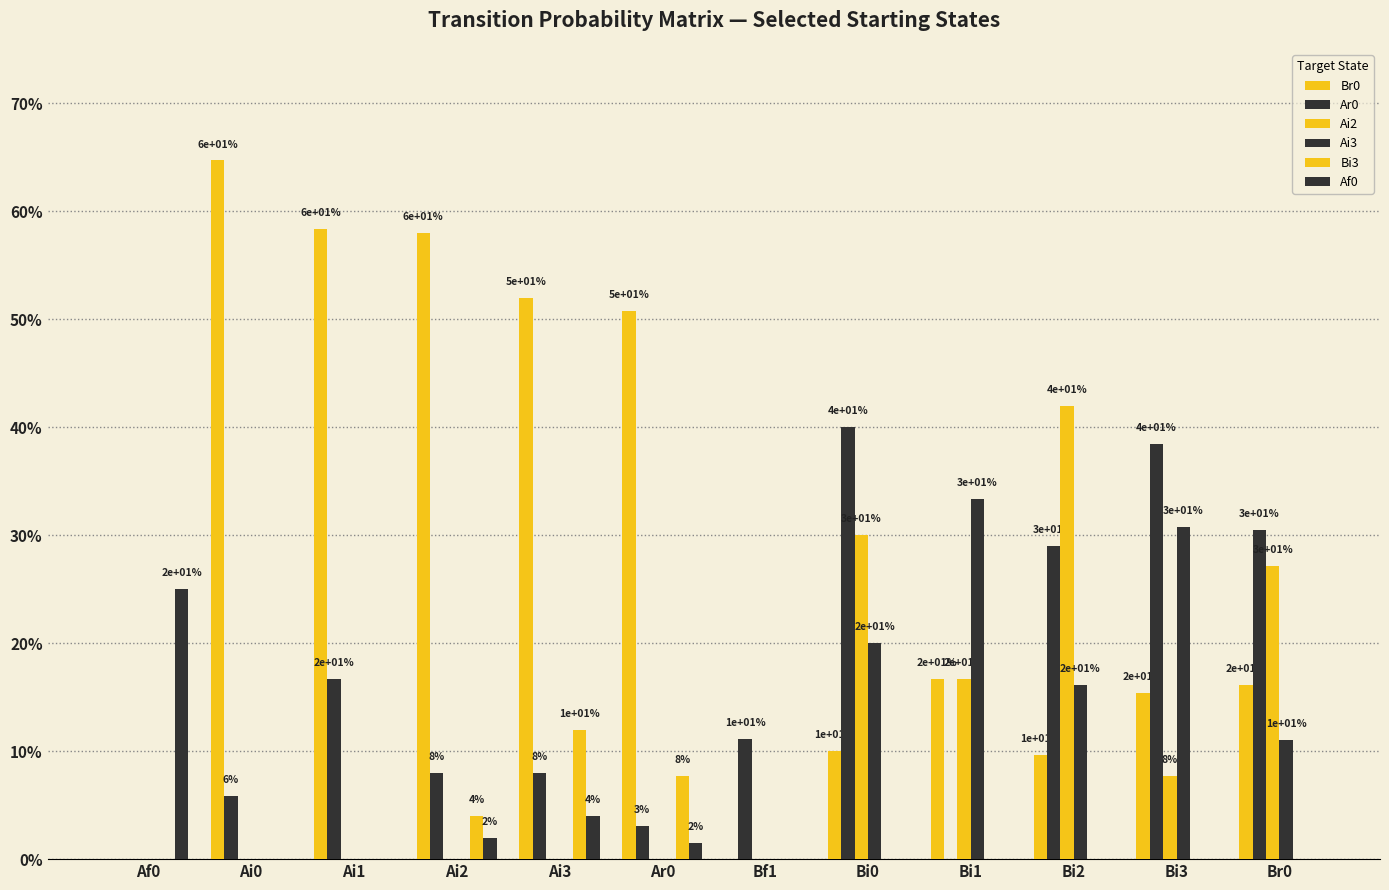

Are the bars horizontal?

No